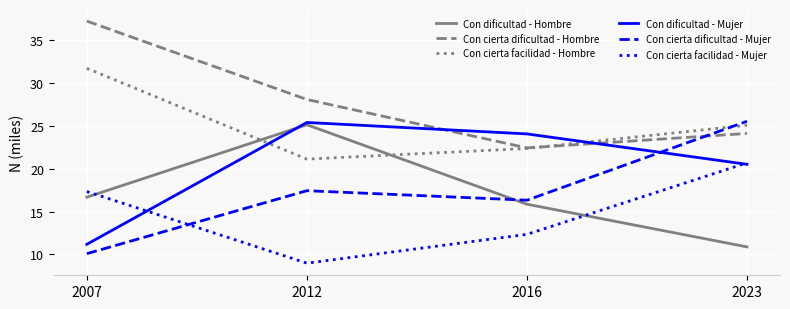

Reading left to right, what are all the values shown in this chart?

Con dificultad - Hombre: 16.7	25.1	15.9	10.9
Con cierta dificultad - Hombre: 37.2	28.1	22.4	24.1
Con cierta facilidad - Hombre: 31.7	21.1	22.4	25.1
Con dificultad - Mujer: 11.2	25.4	24.1	20.5
Con cierta dificultad - Mujer: 10.1	17.4	16.3	25.5
Con cierta facilidad - Mujer: 17.3	9.0	12.3	20.7